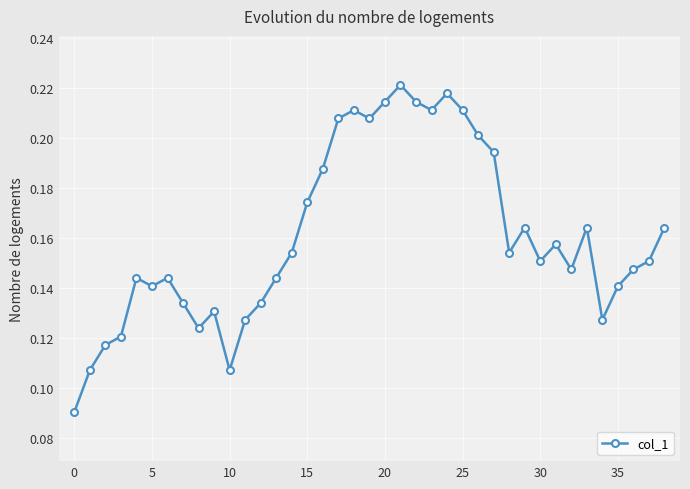

How many values are between 0 and 1?

39